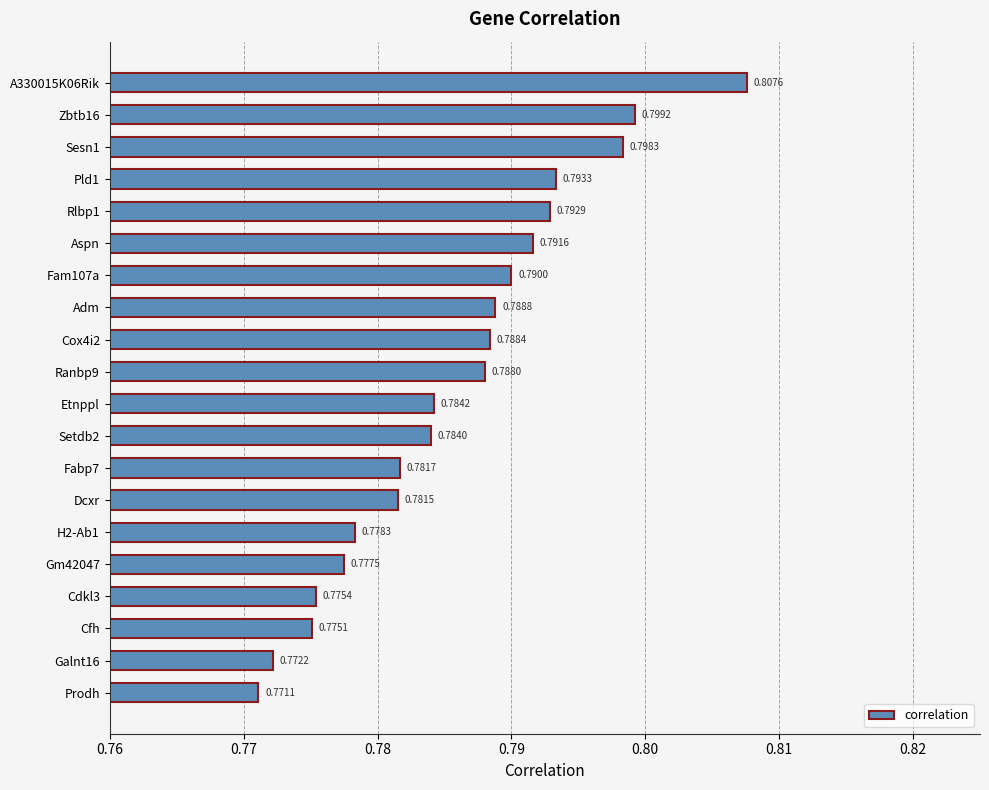

Rank the categories by value from highest to lowest.

A330015K06Rik, Zbtb16, Sesn1, Pld1, Rlbp1, Aspn, Fam107a, Adm, Cox4i2, Ranbp9, Etnppl, Setdb2, Fabp7, Dcxr, H2-Ab1, Gm42047, Cdkl3, Cfh, Galnt16, Prodh